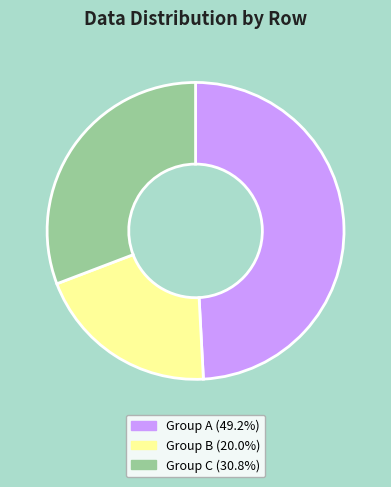

Is there any slice that represents more than half of the pie?

No